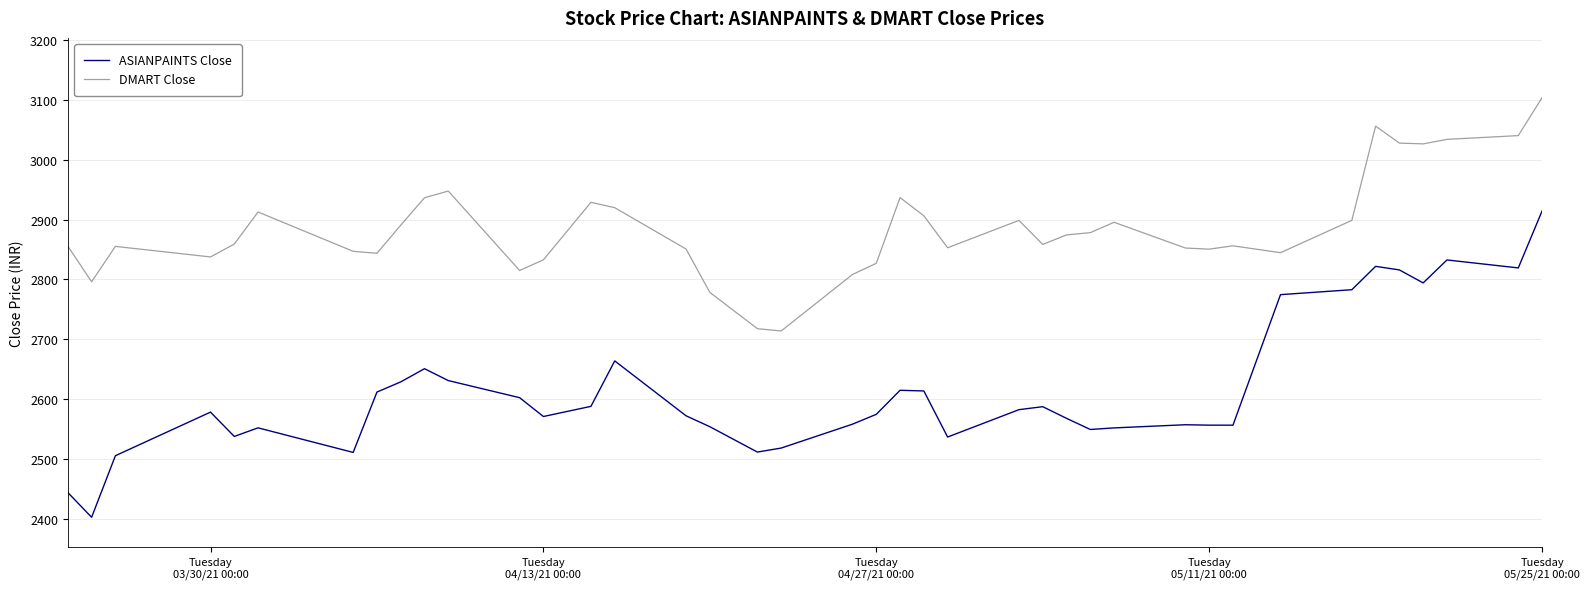

Rank the series by their average value, from lowest to highest.

ASIANPAINTS Close, DMART Close